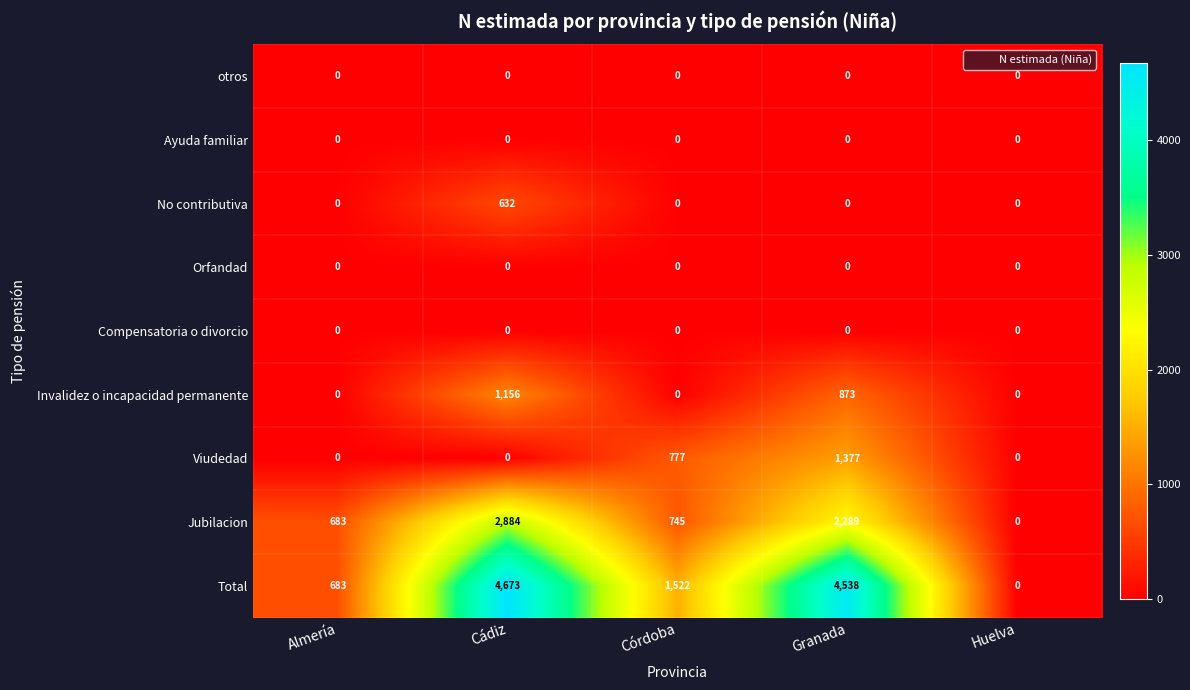

Where does the Total series first go above 1522?

Cádiz